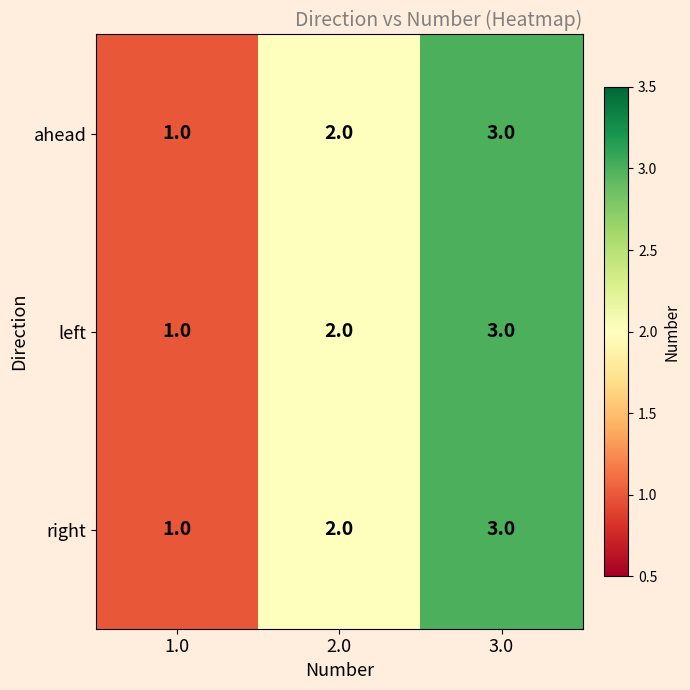

At which label is left closest to 2?

2.0